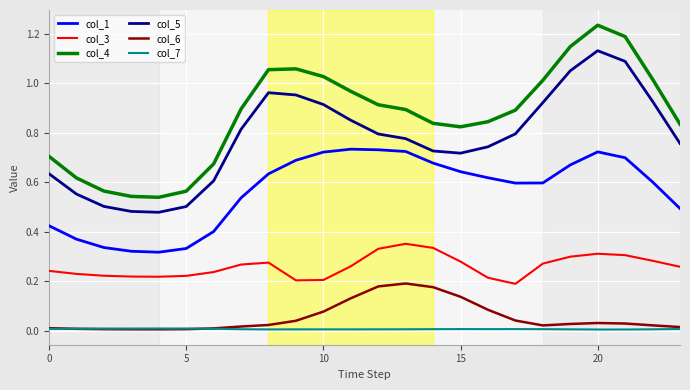

True or false: col_7 and col_3 cross at least once.

False